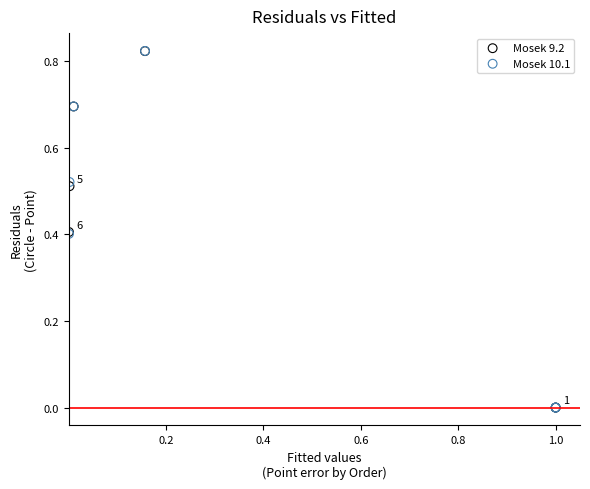

Which series has the largest Y range (max minus min)?

Mosek 10.1